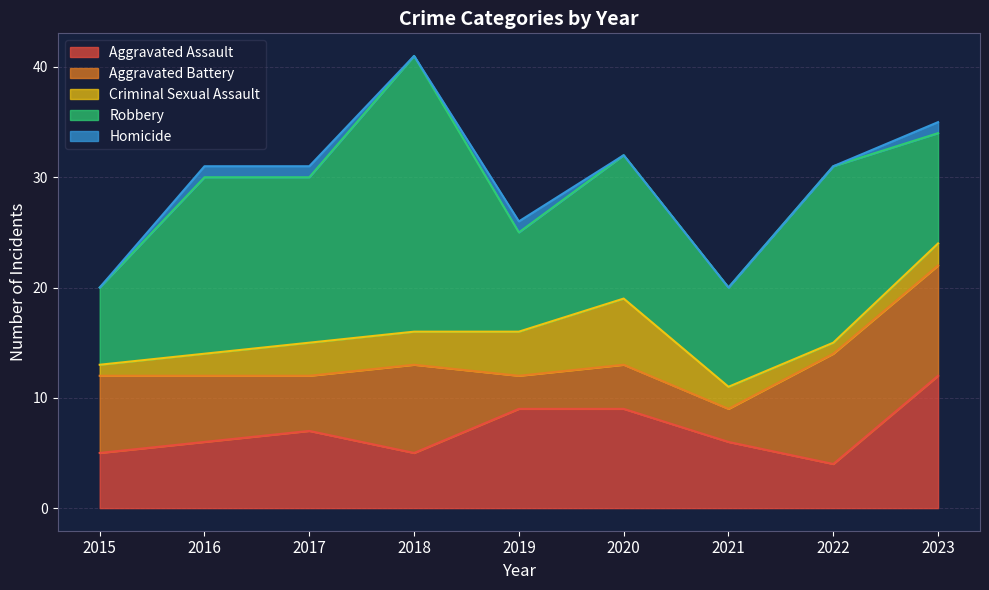

What is the spread (max minus min) of values at 2015?

7